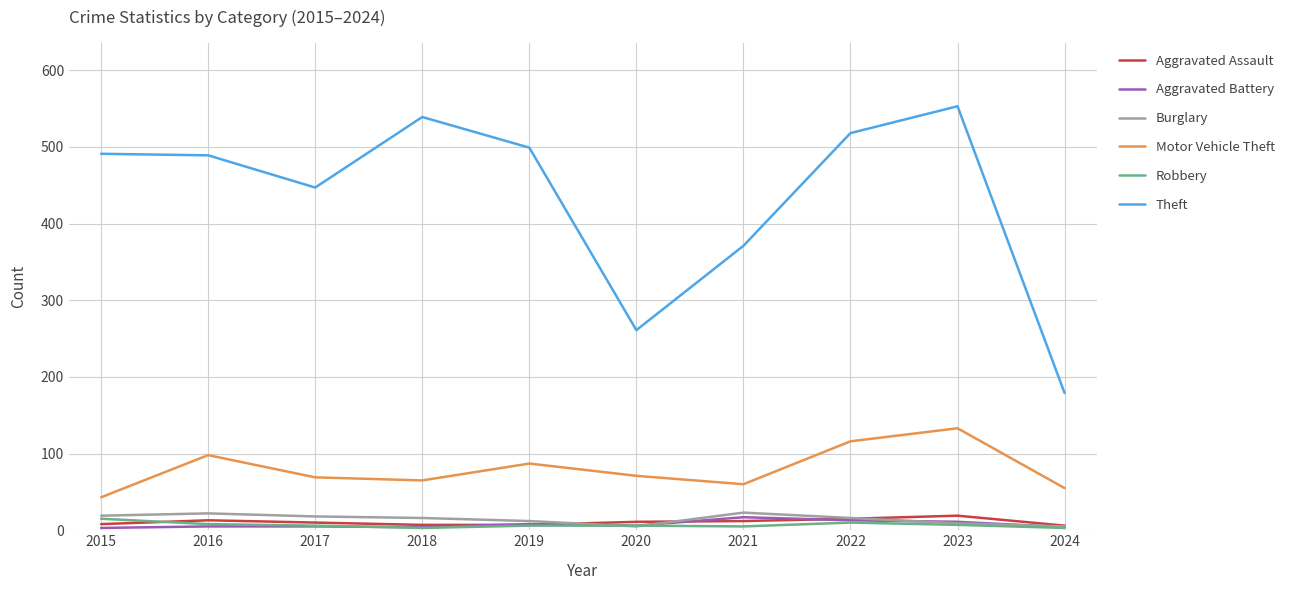

How many categories are shown in the chart?

10